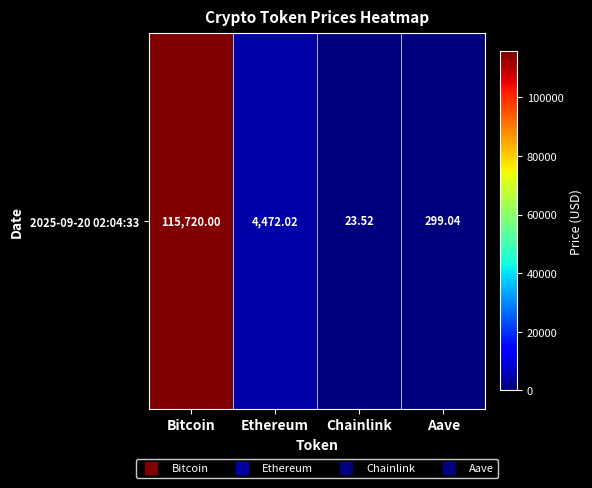

Rank the categories by value from lowest to highest.

Chainlink, Aave, Ethereum, Bitcoin